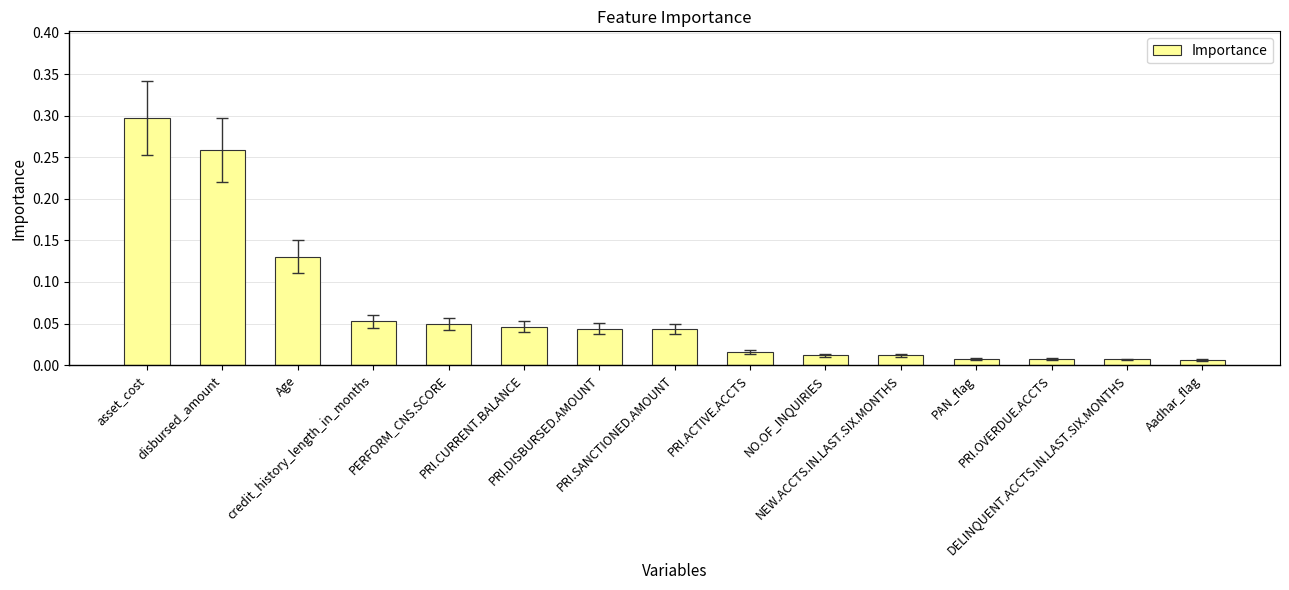

What is the sum of all values?

1.0